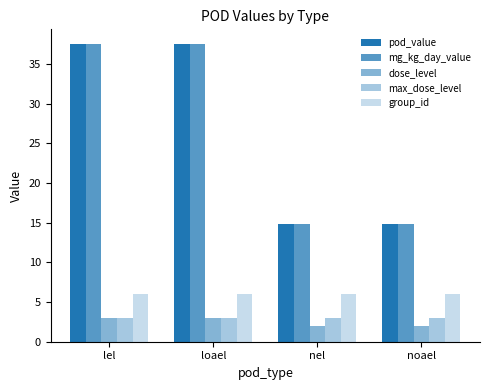

How many distinct data groups are displayed?

5